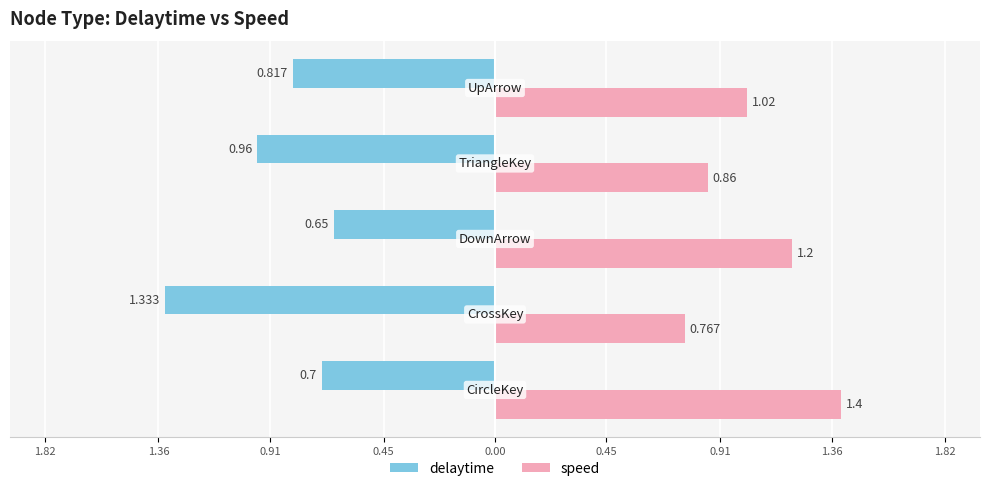

What are all the series names shown in the legend?

delaytime, speed